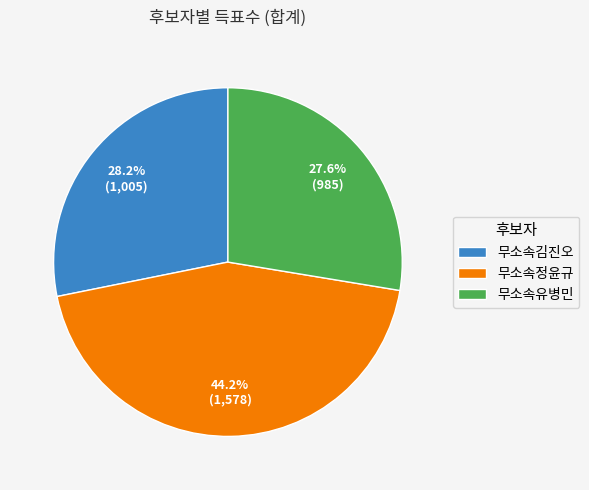

To the nearest percent, what portion does 무소속정윤규 represent?

44%